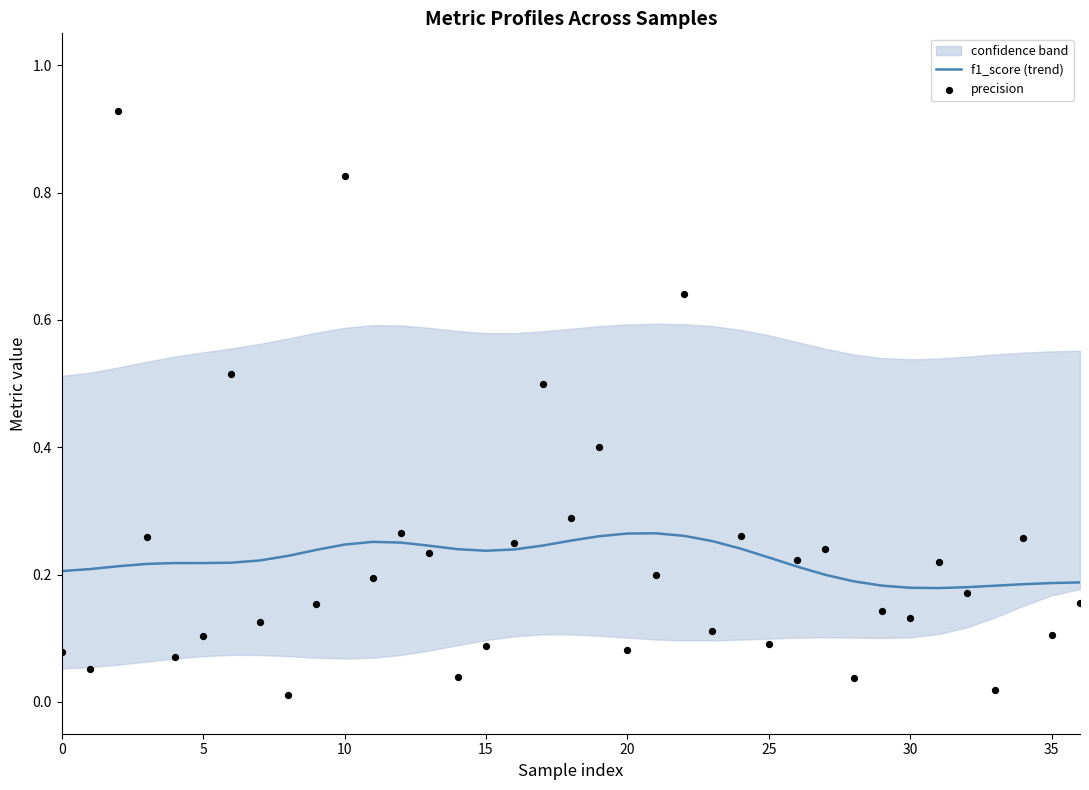

At how many categories does at least one series exceed 0?

37